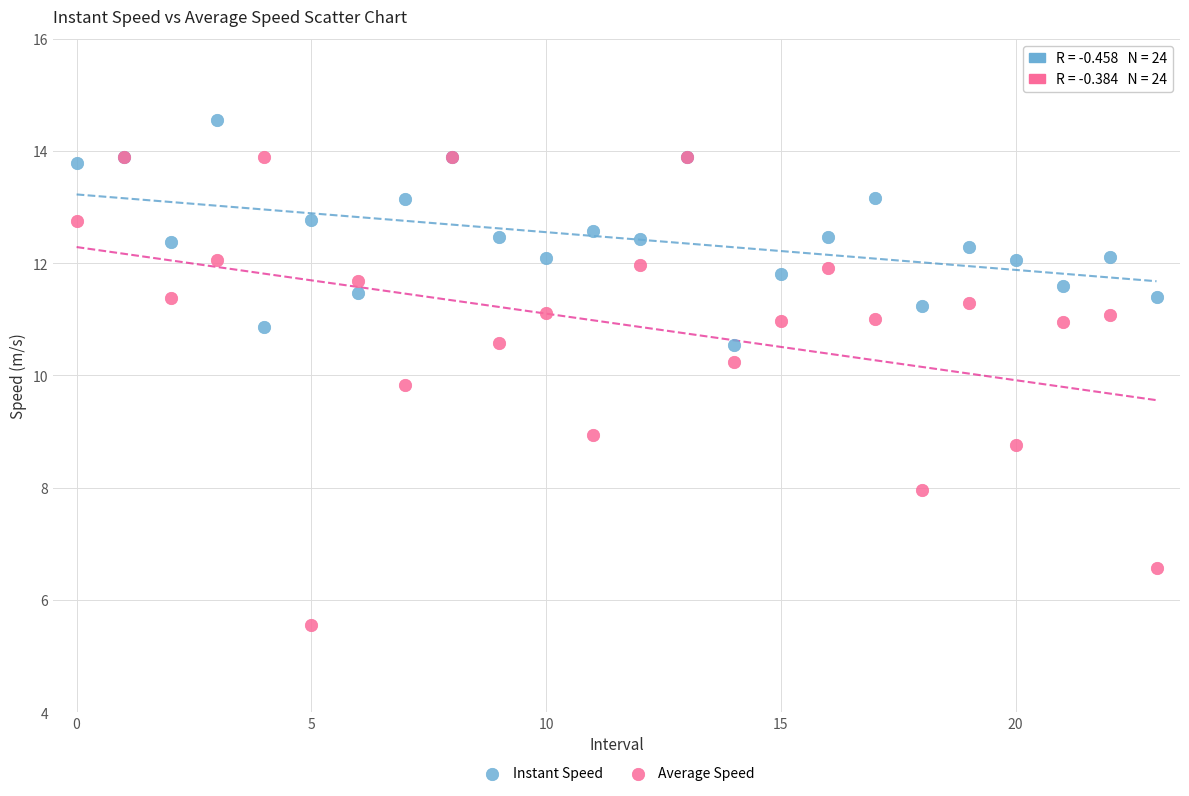

Which series contains the highest Y value?

Instant Speed